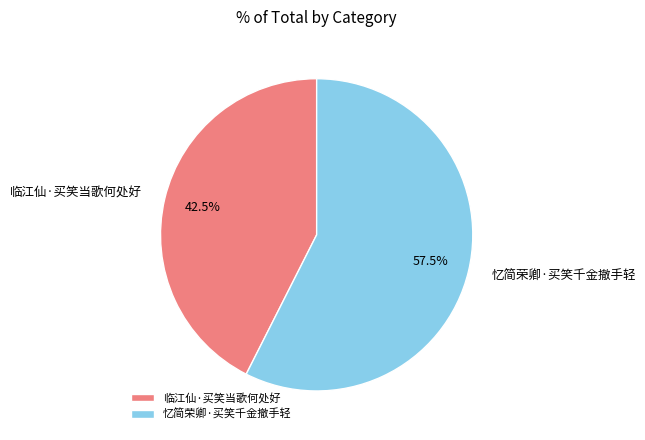

Does any single category account for the majority?

Yes